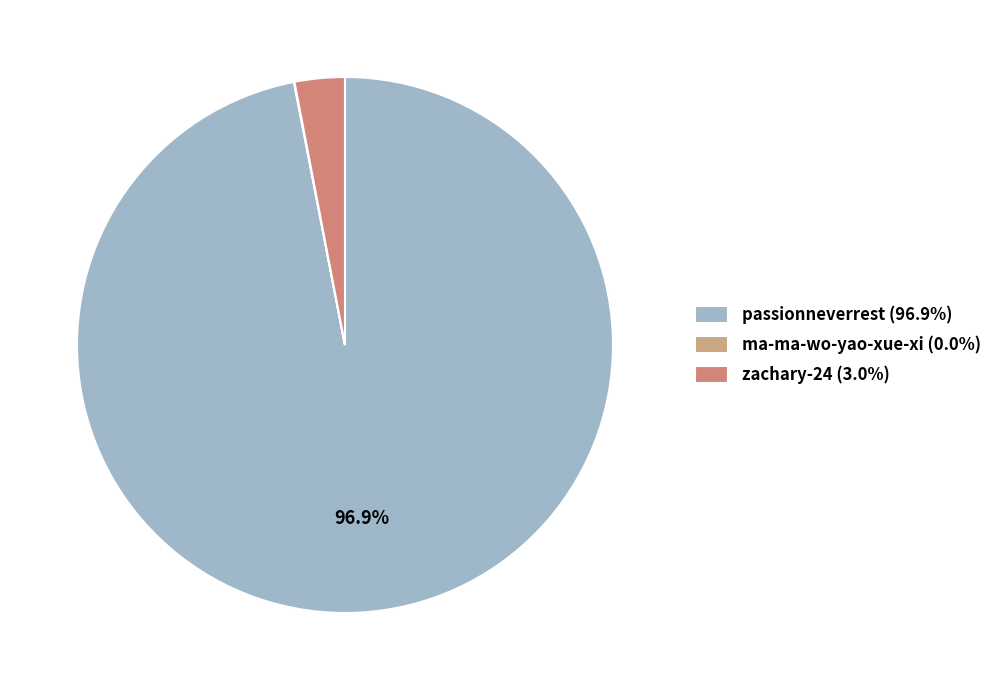

How many segments does this pie chart have?

3